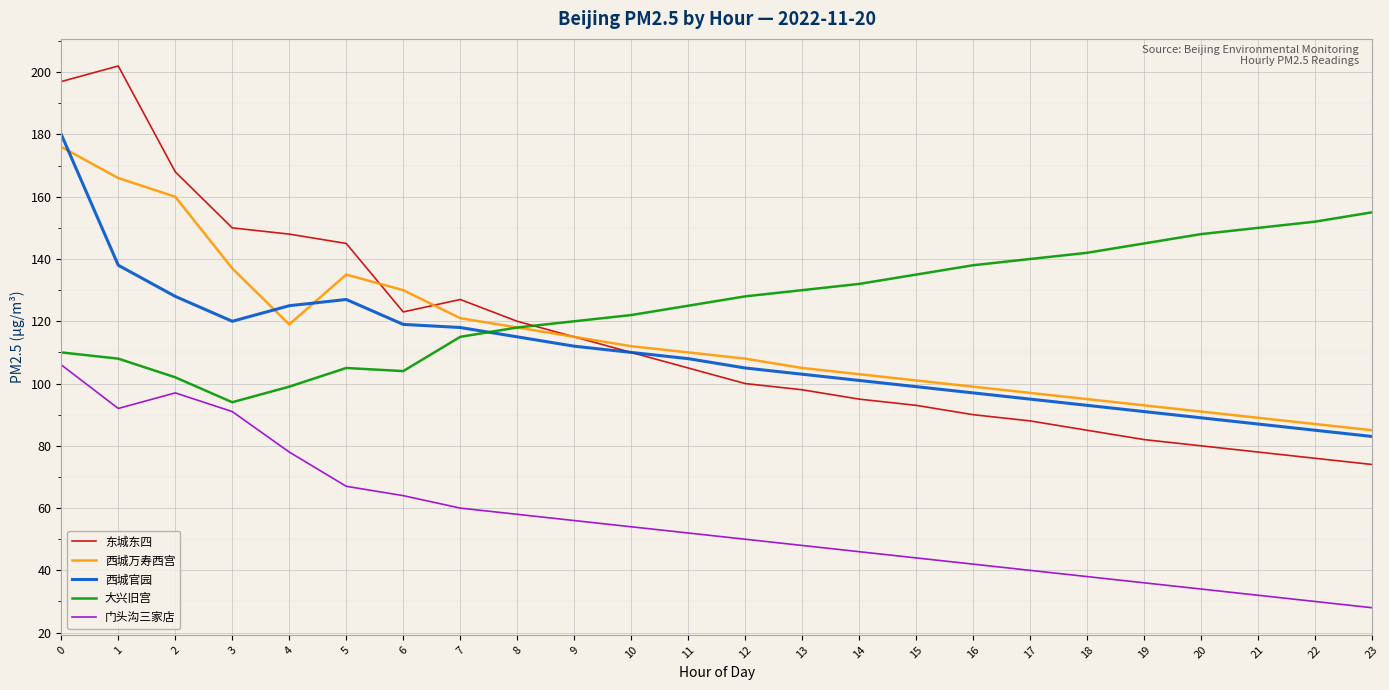

What is the total value across all series at 2?

655